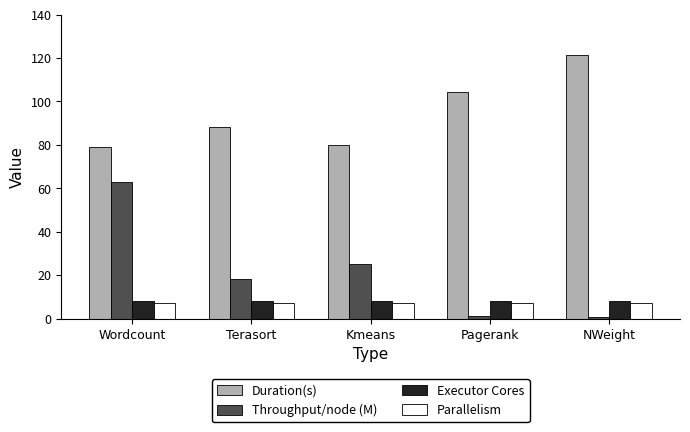

What is the minimum value for Parallelism?

7.0